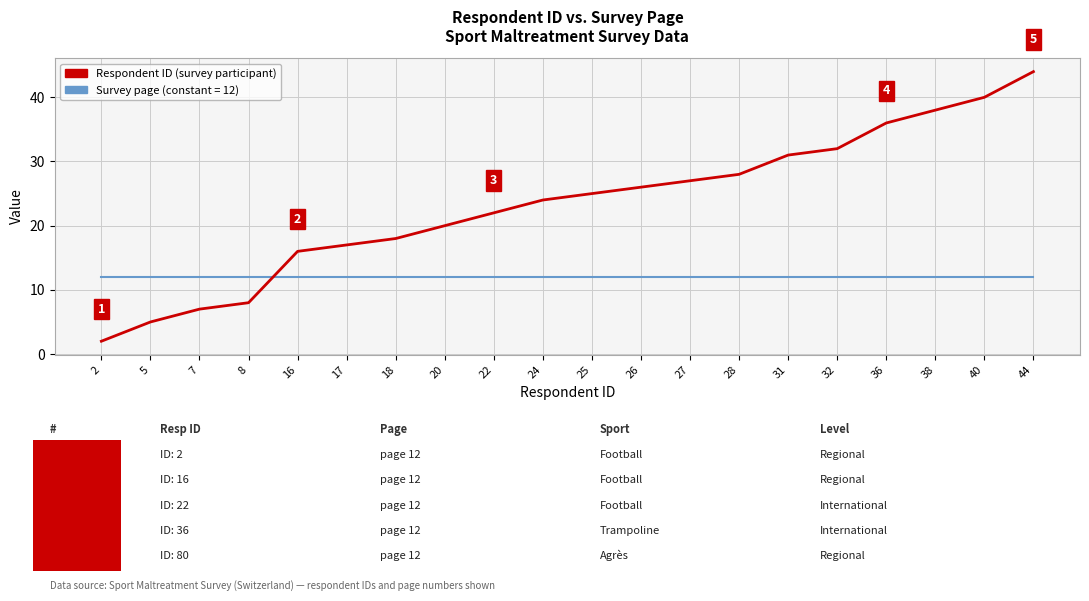

Is the value of Survey page (constant = 12) at 17 greater than the value of Respondent ID (survey participant) at 16?

No